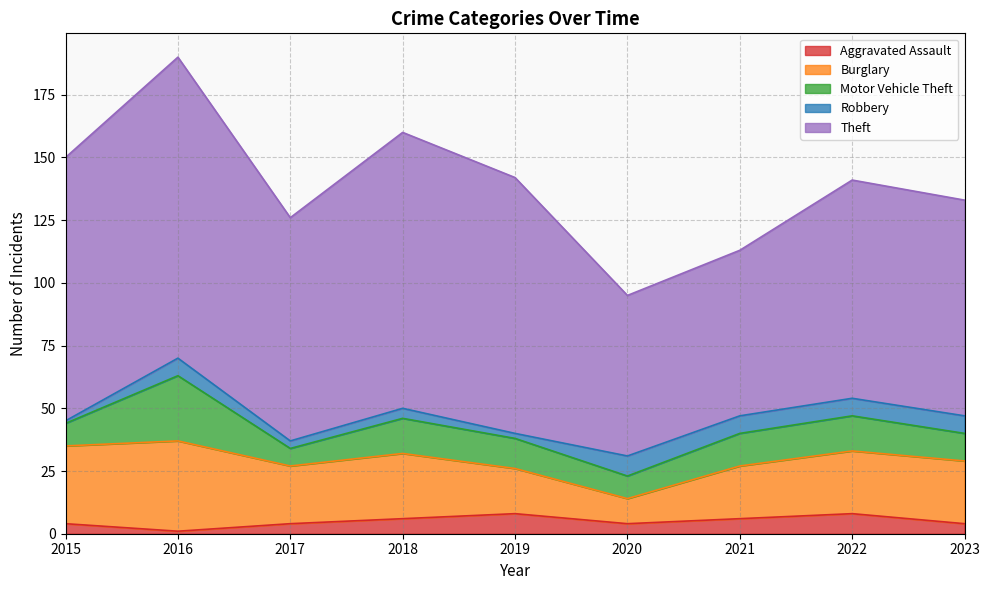

Reading left to right, what are all the values shown in this chart?

Aggravated Assault: 2015=4	2016=1	2017=4	2018=6	2019=8	2020=4	2021=6	2022=8	2023=4
Burglary: 2015=31	2016=36	2017=23	2018=26	2019=18	2020=10	2021=21	2022=25	2023=25
Motor Vehicle Theft: 2015=9	2016=26	2017=7	2018=14	2019=12	2020=9	2021=13	2022=14	2023=11
Robbery: 2015=1	2016=7	2017=3	2018=4	2019=2	2020=8	2021=7	2022=7	2023=7
Theft: 2015=105	2016=120	2017=89	2018=110	2019=102	2020=64	2021=66	2022=87	2023=86